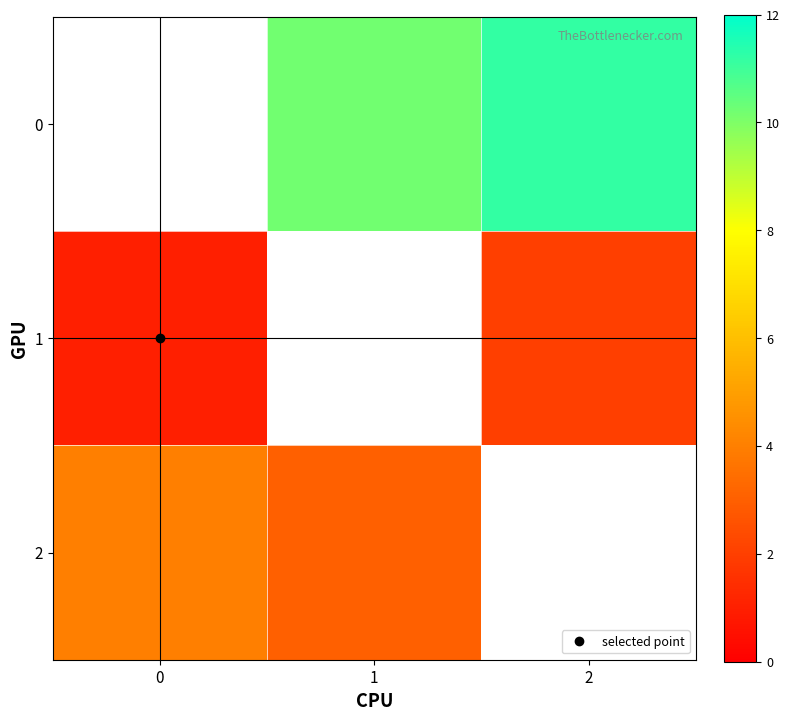

At 2, list the series in order from largest to smallest.

0, 1, 2